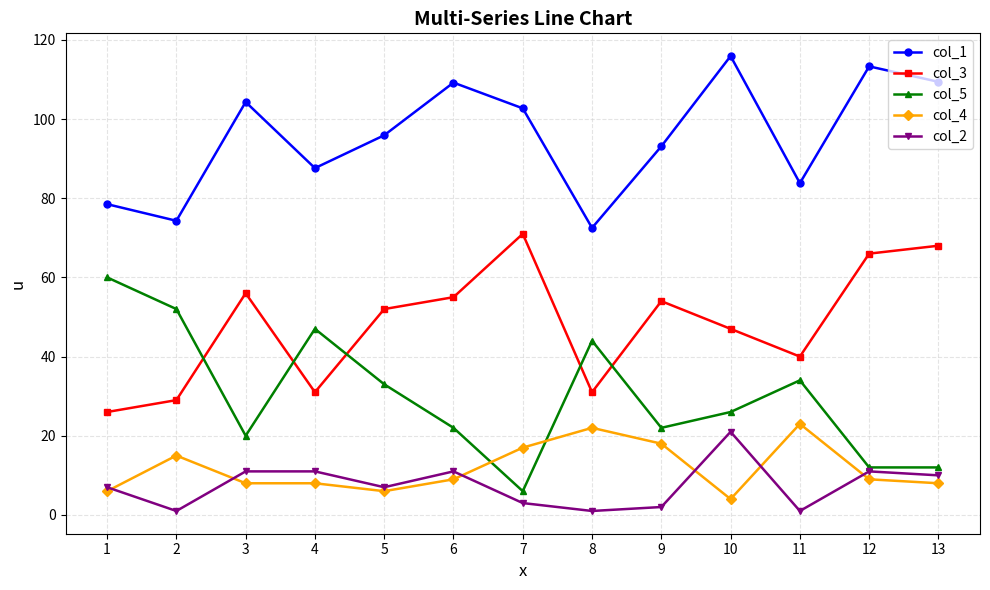

At which label does col_4 first exceed 9?

2